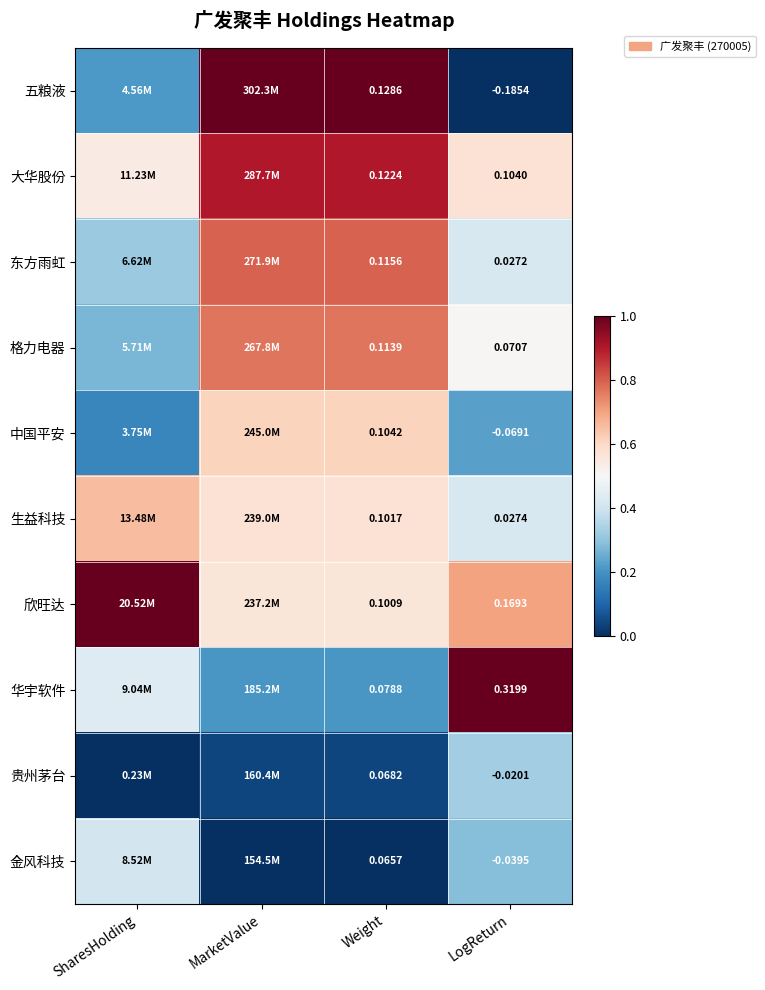

At how many categories does at least one series exceed 0?

4